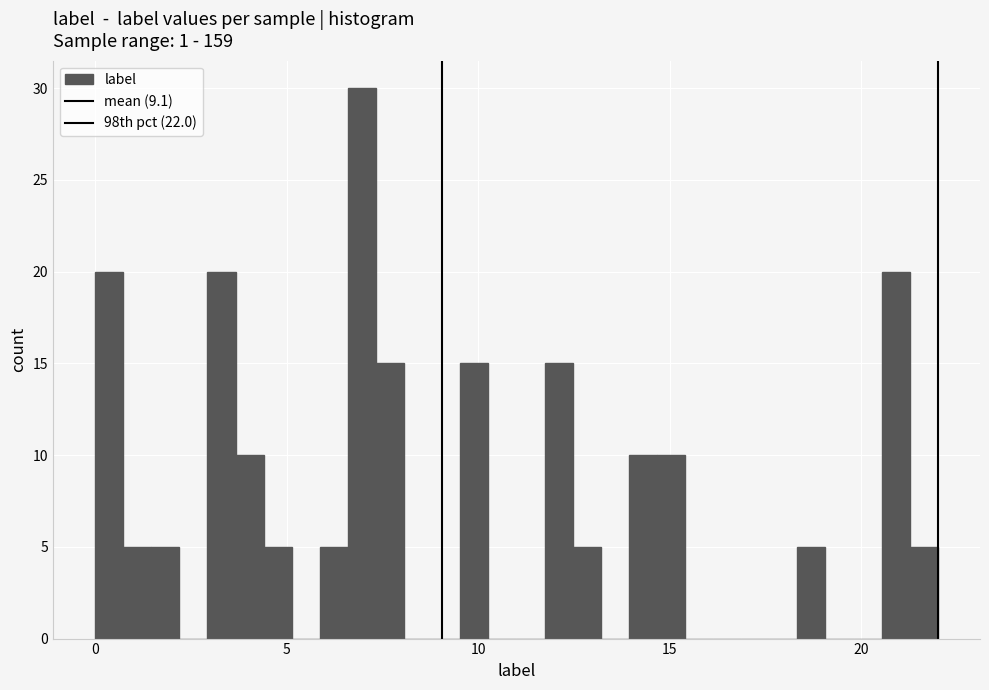

Around what value on the x-axis is the tallest bar? Give the approximate position of its centre, as read against the axis.

7.0